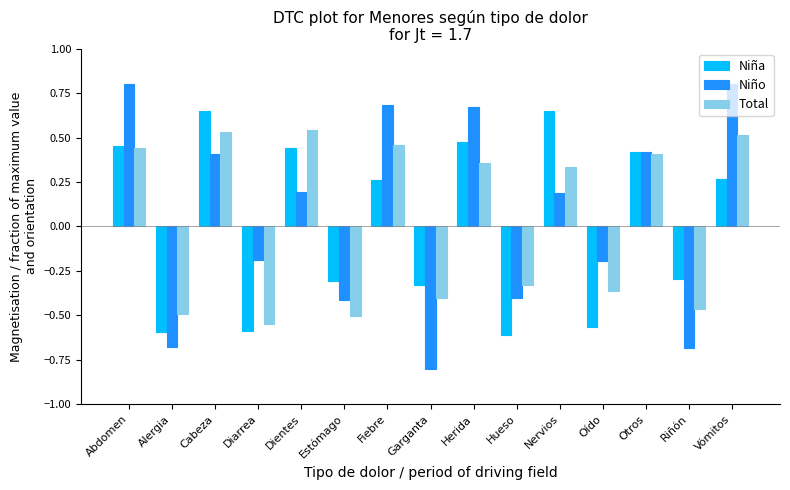

What is the label of the 10th bar from the left?

Hueso